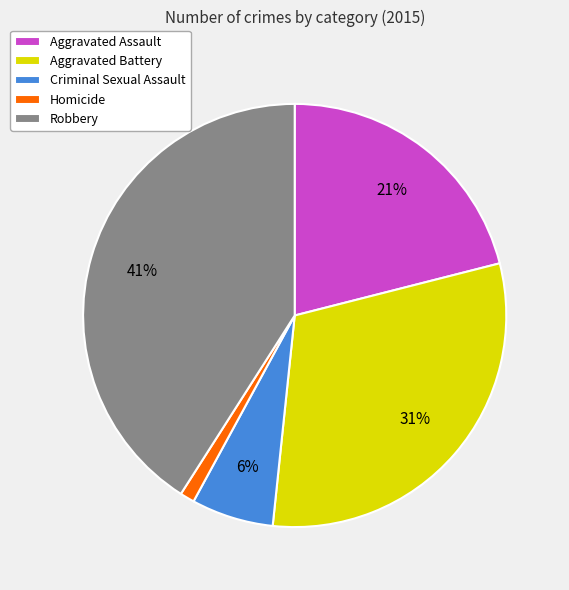

Does Robbery account for over 50% of the chart?

No